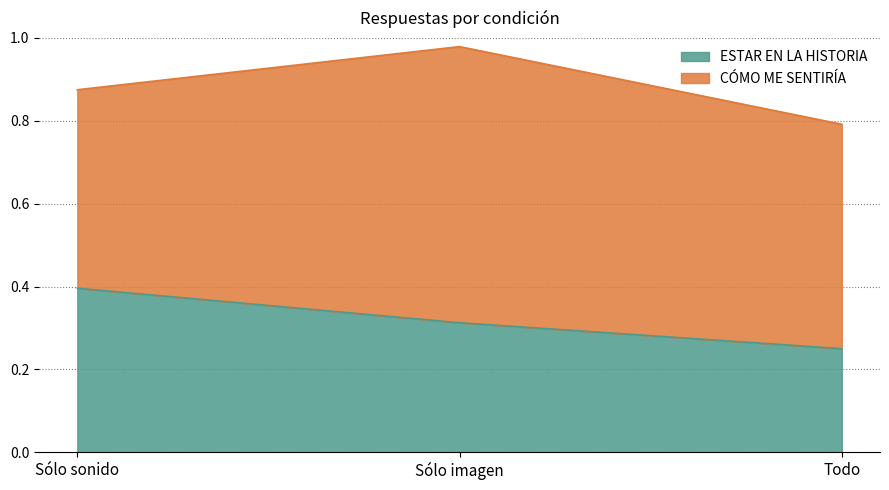

The chart shows a value of 0.2 at Todo. True or false?

True